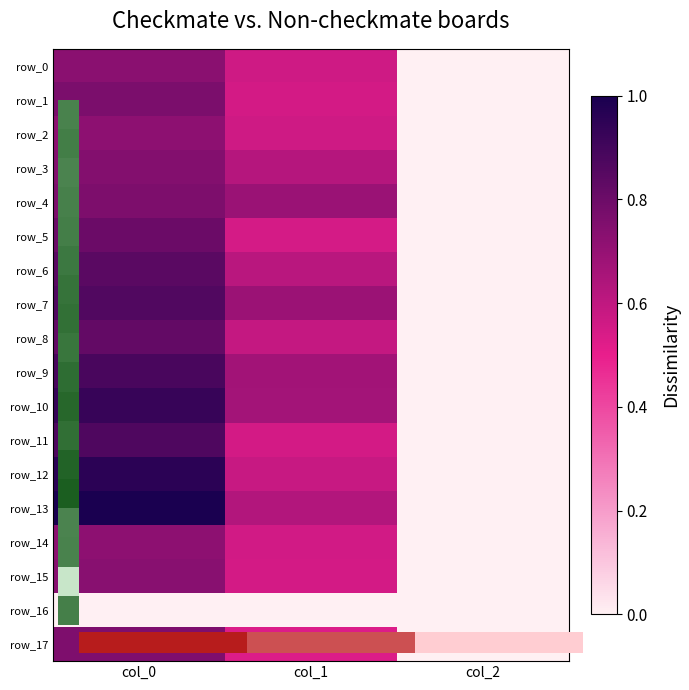

List the labels in order of row_3 value, smallest first.

col_2, col_1, col_0